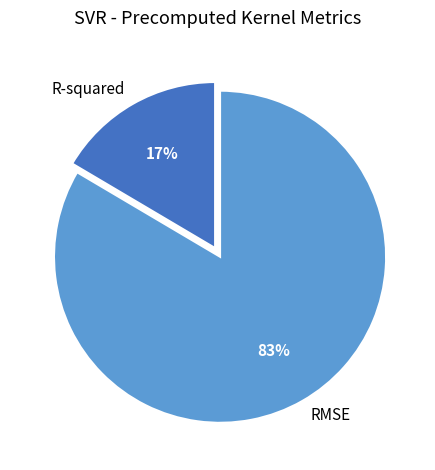

Is it true that RMSE is 93% of the pie?

False